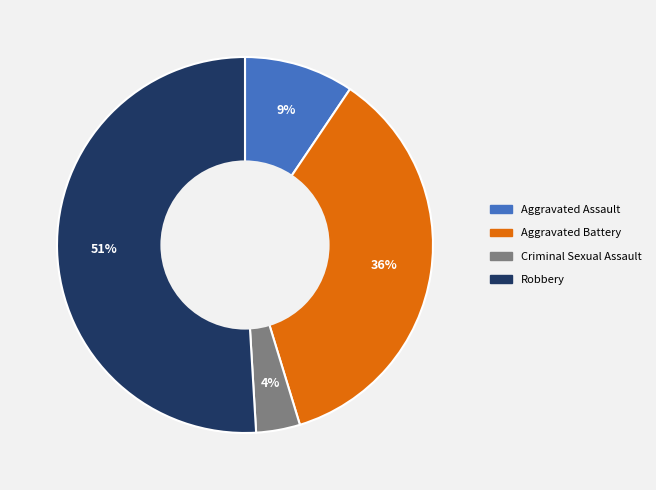

To the nearest percent, what is the difference between the largest and smallest slice percentages?

47%